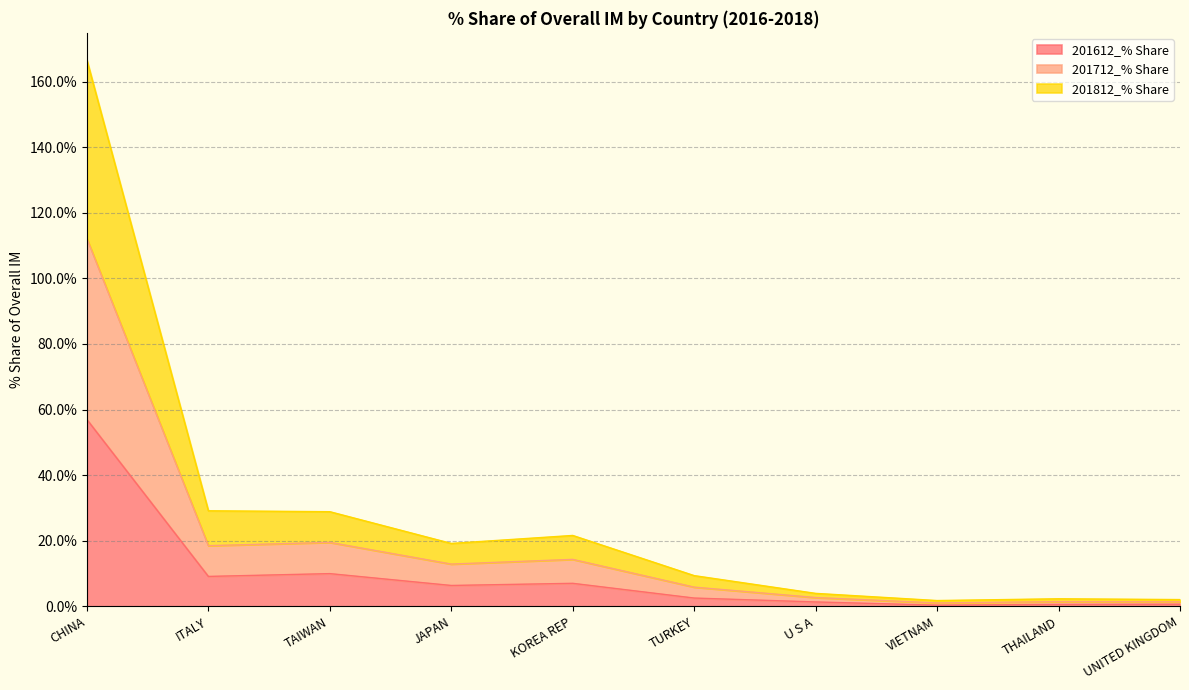

The 201612_% Share series shows 7.0 at KOREA REP. True or false?

True